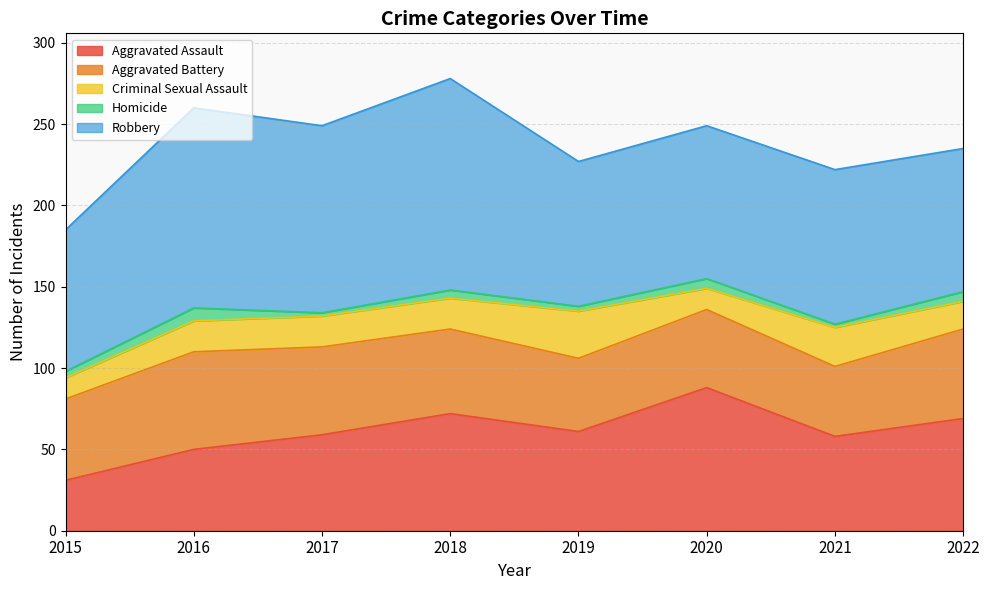

At which category does Robbery reach its first local peak?

2016